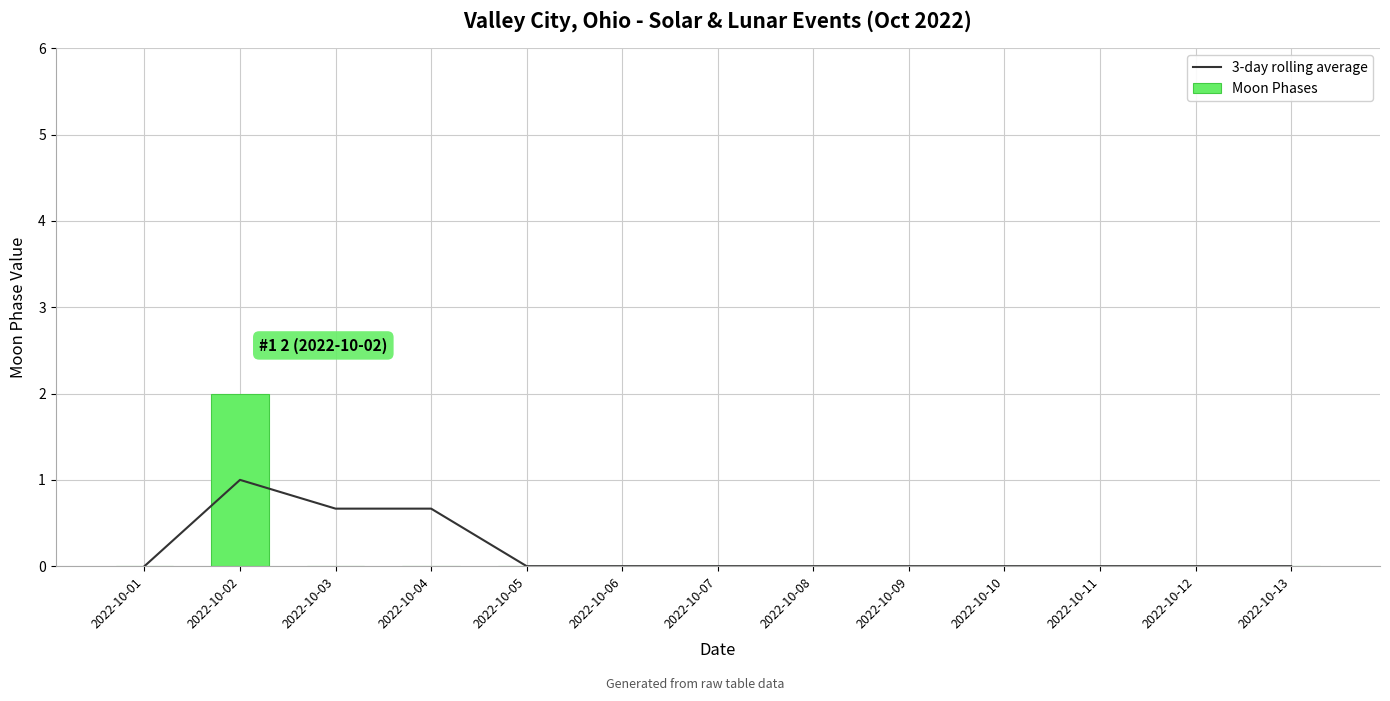

The value of 3-day rolling average at 2022-10-02 is 1.0. True or false?

True